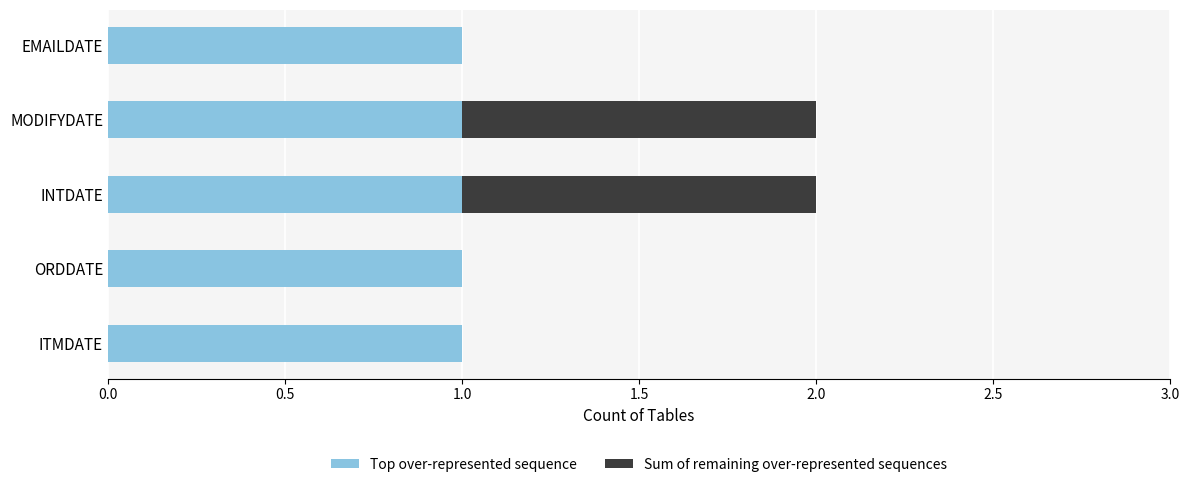

Is it true that Top over-represented sequence equals 1 at EMAILDATE?

True